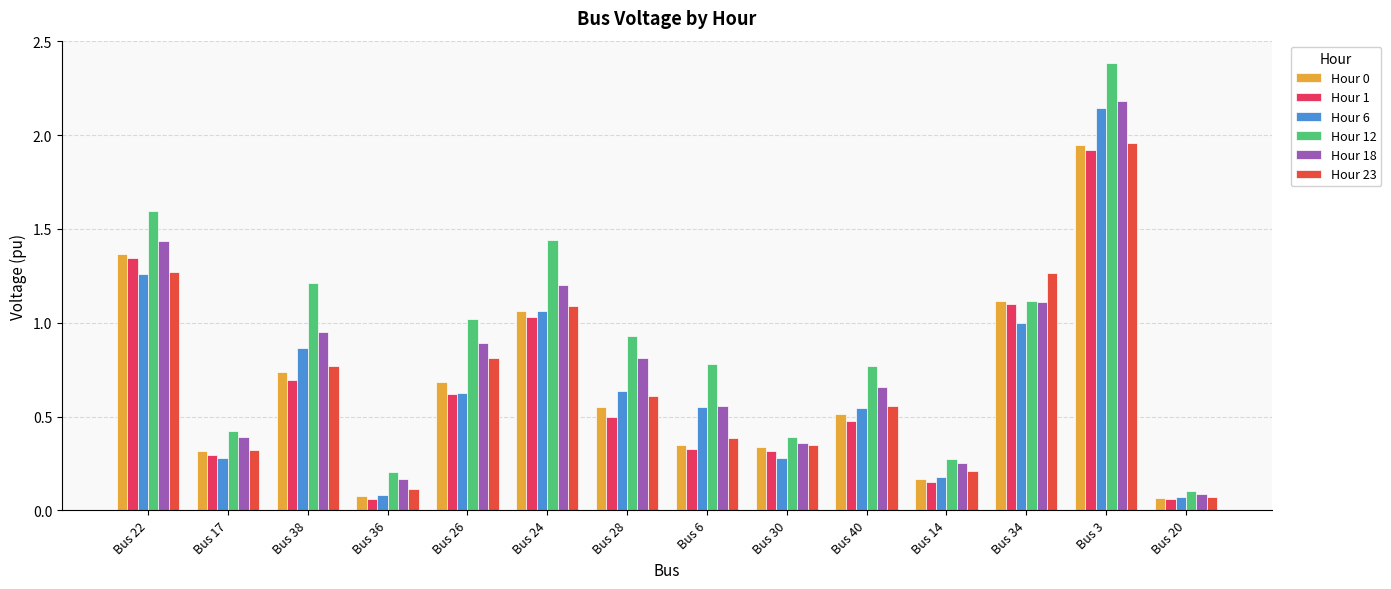

What is the maximum value shown in the chart?

2.4